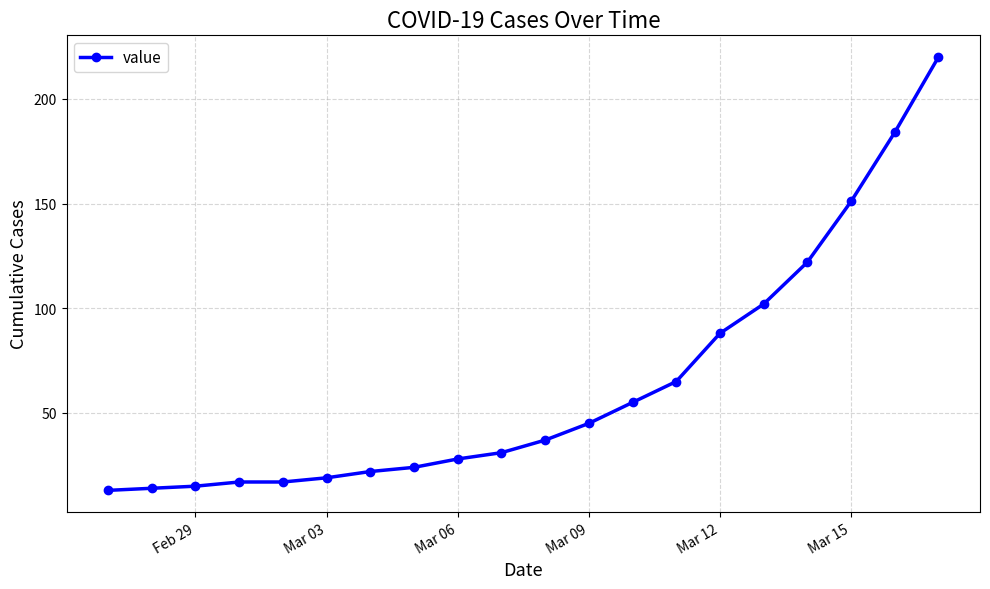

What is the greatest value displayed?

220